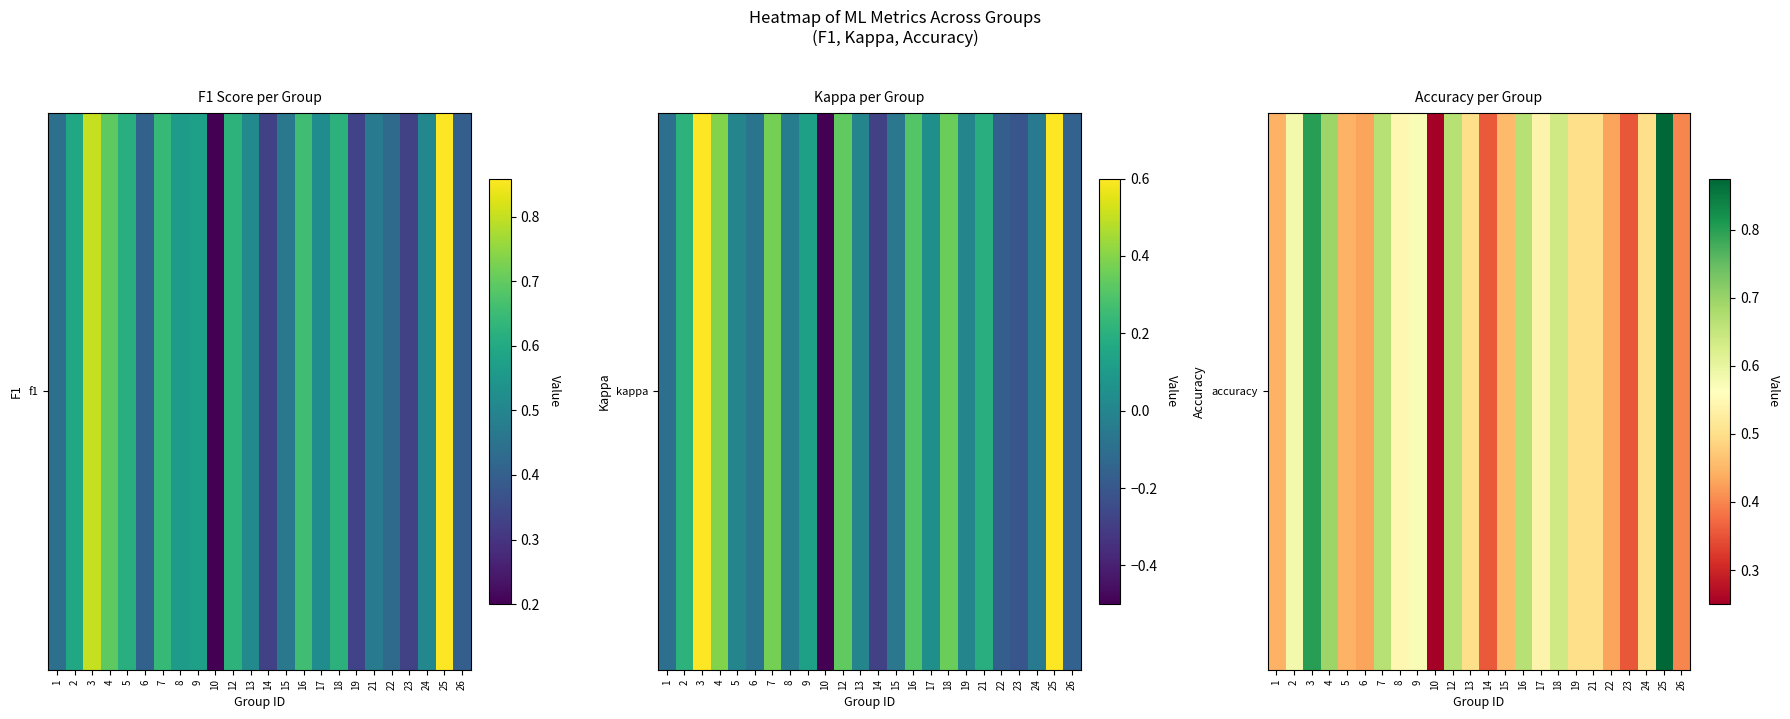

What is the change in value from 7 to 17?

-0.1